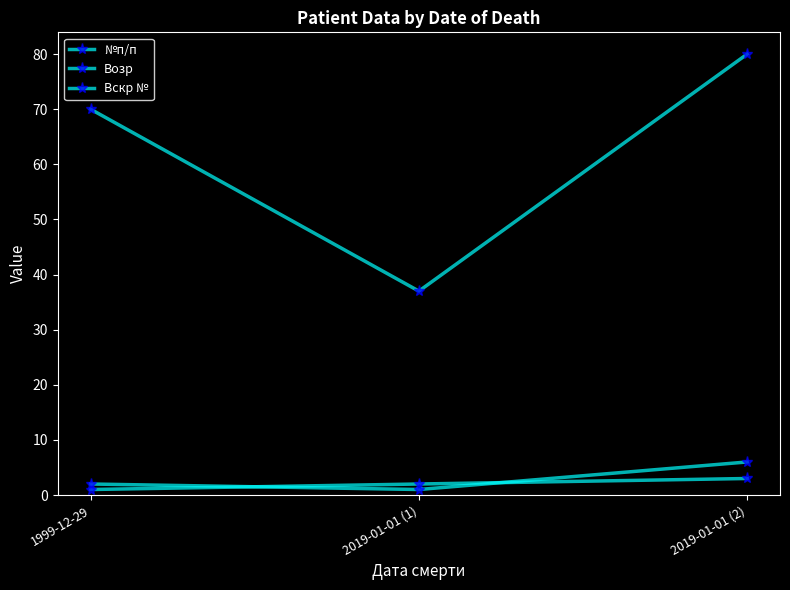

How many data points does each series have?

3